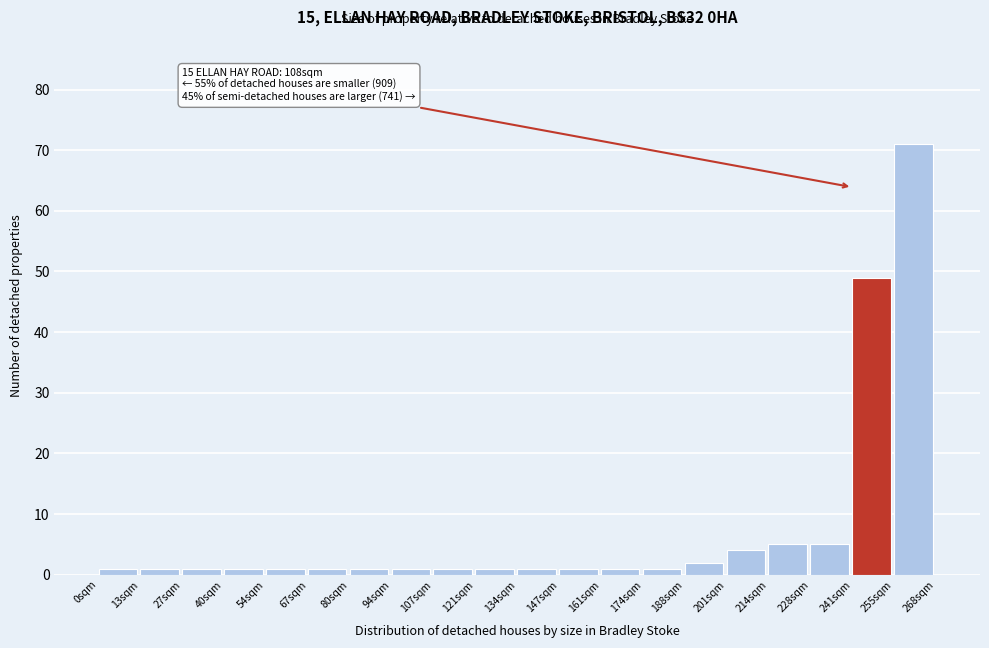

Reading left to right, list all the values displayed in this chart.

1	1	1	1	1	1	1	1	1	1	1	1	1	1	2	4	5	5	49	71